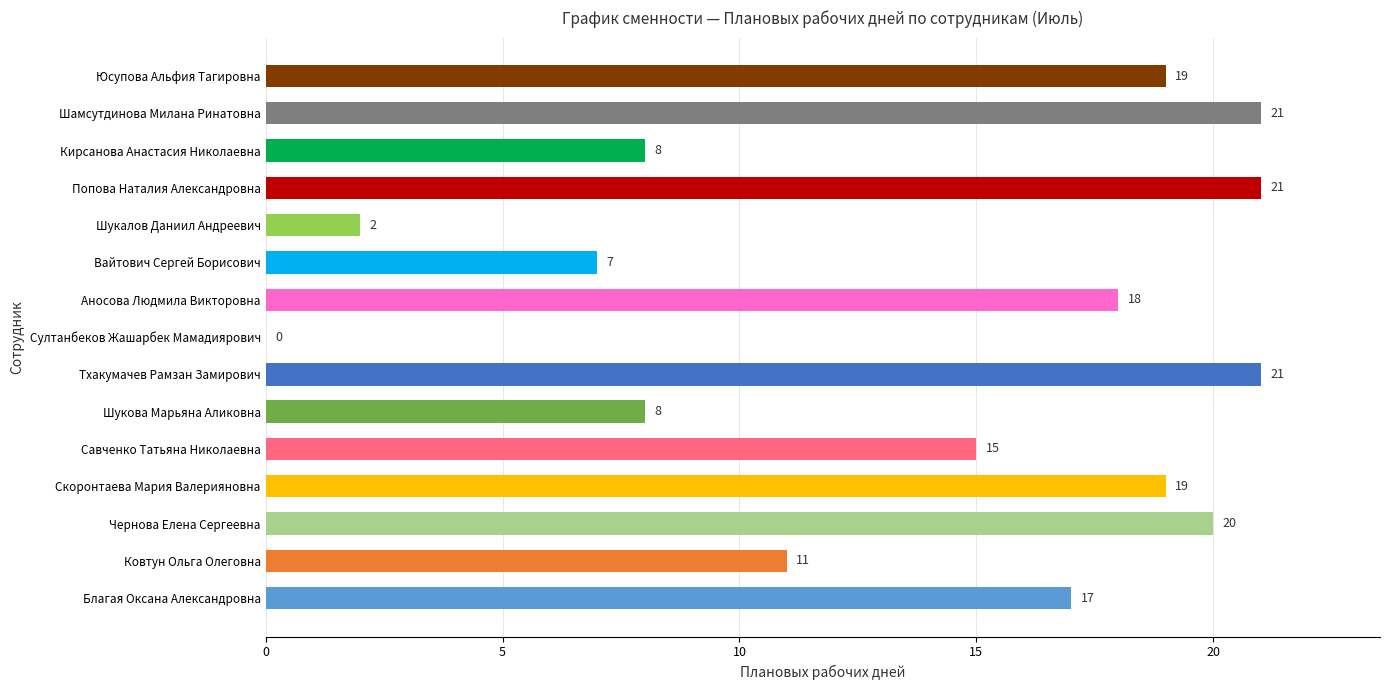

True or false: the data shows 5 at Кирсанова Анастасия Николаевна.

False